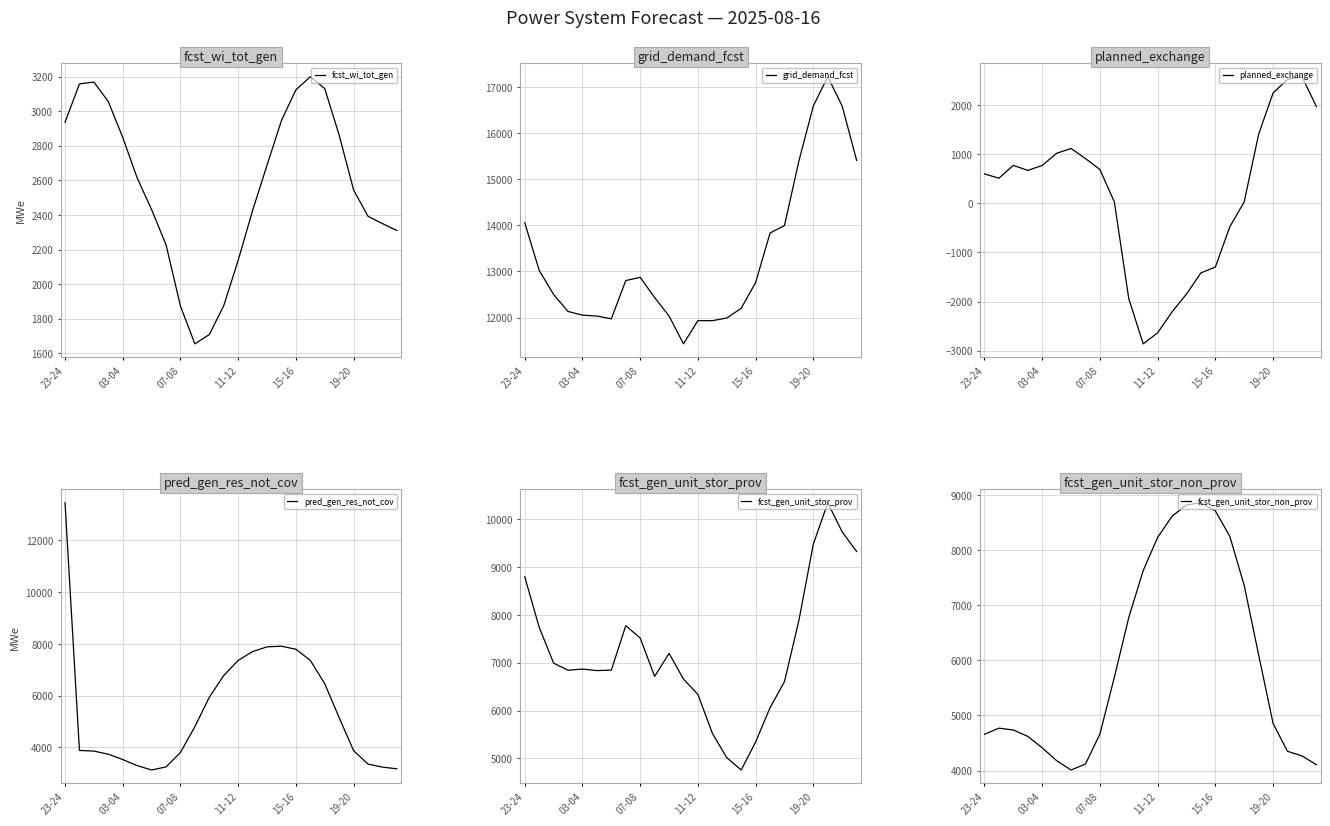

What is the sum of all pred_gen_res_not_cov values?

130721